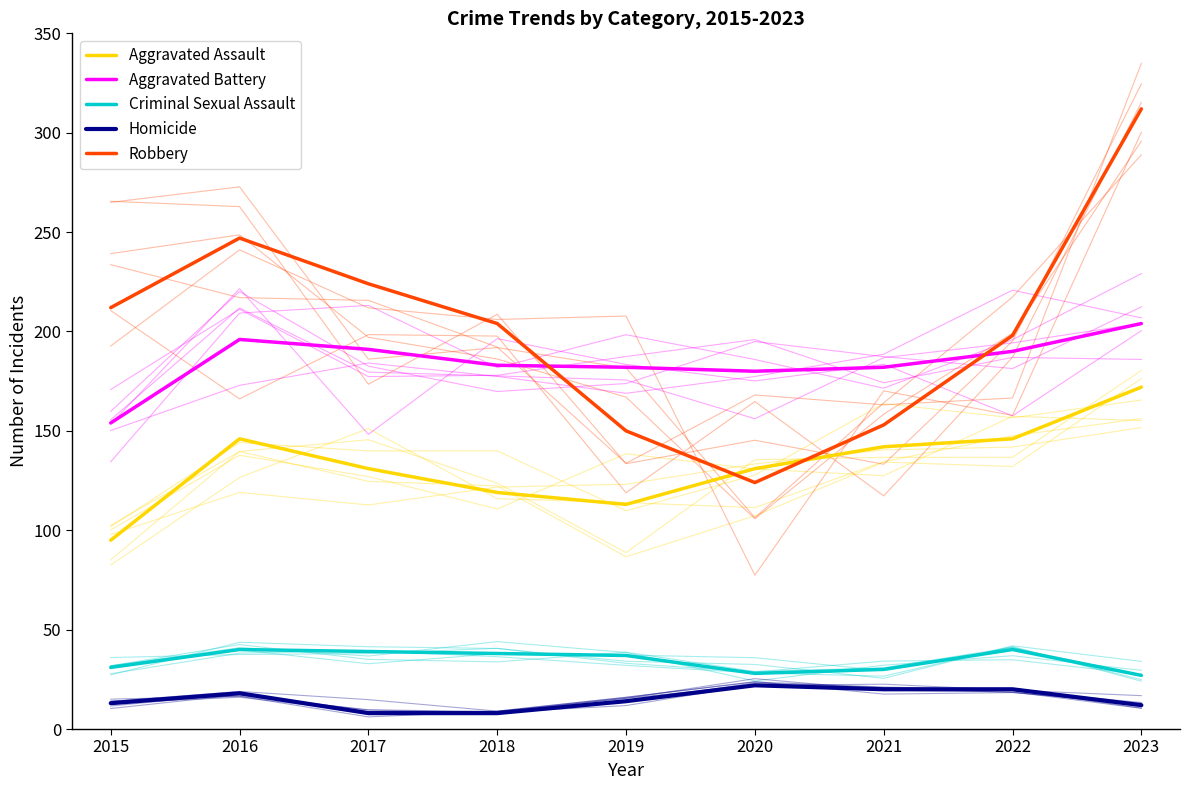

True or false: Robbery and Homicide intersect in this chart.

False